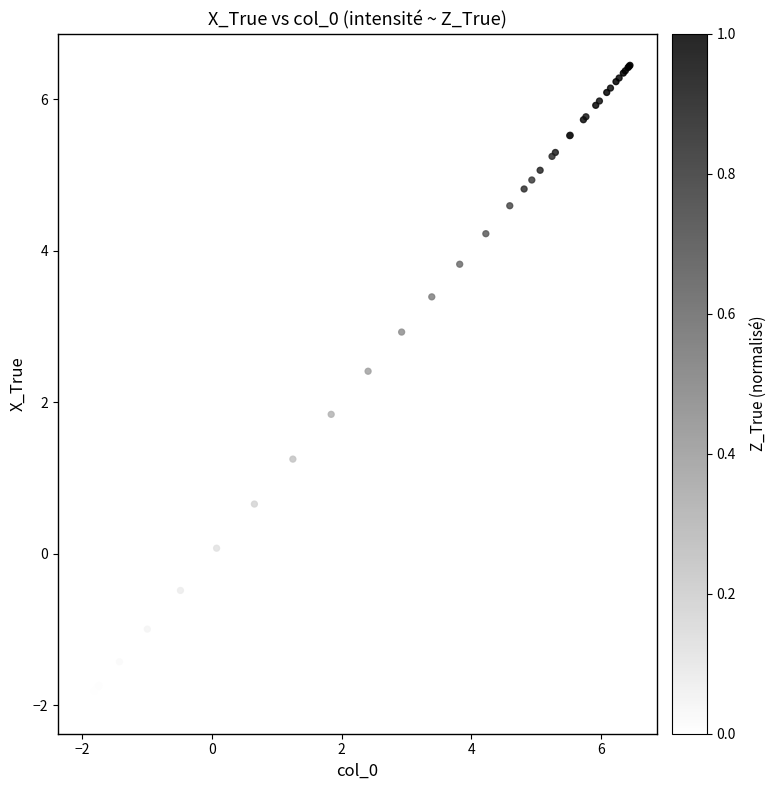

What Y value in the scatter plot is closest to 2?

1.8